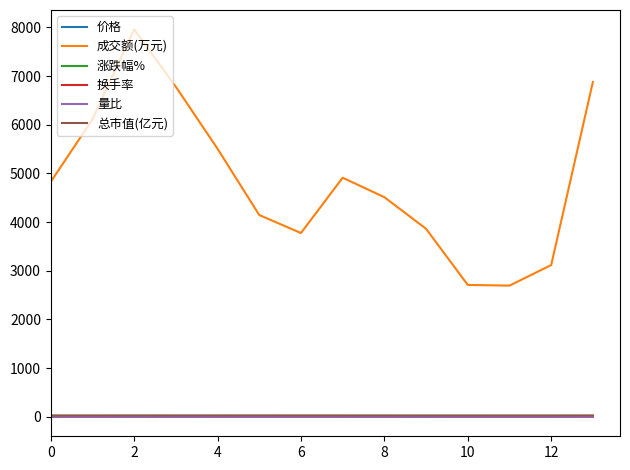

Which series has the largest total across all categories?

成交额(万元)